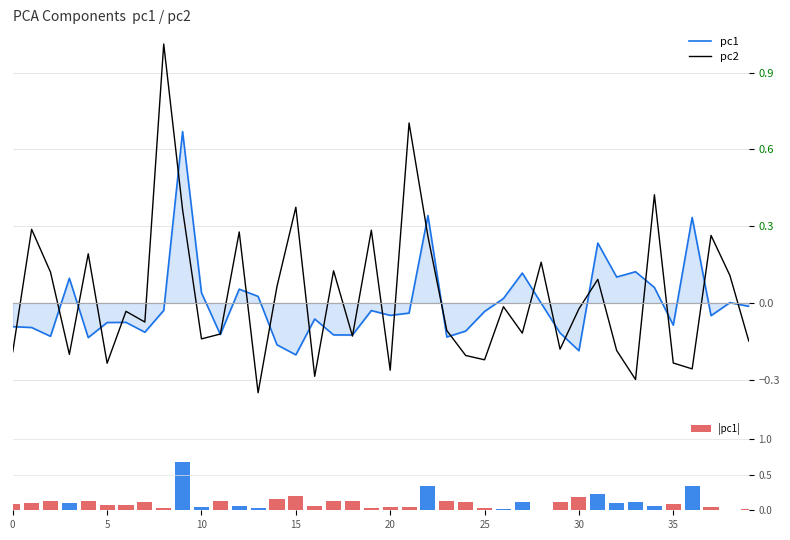

At which label is pc1 closest to 0?

38